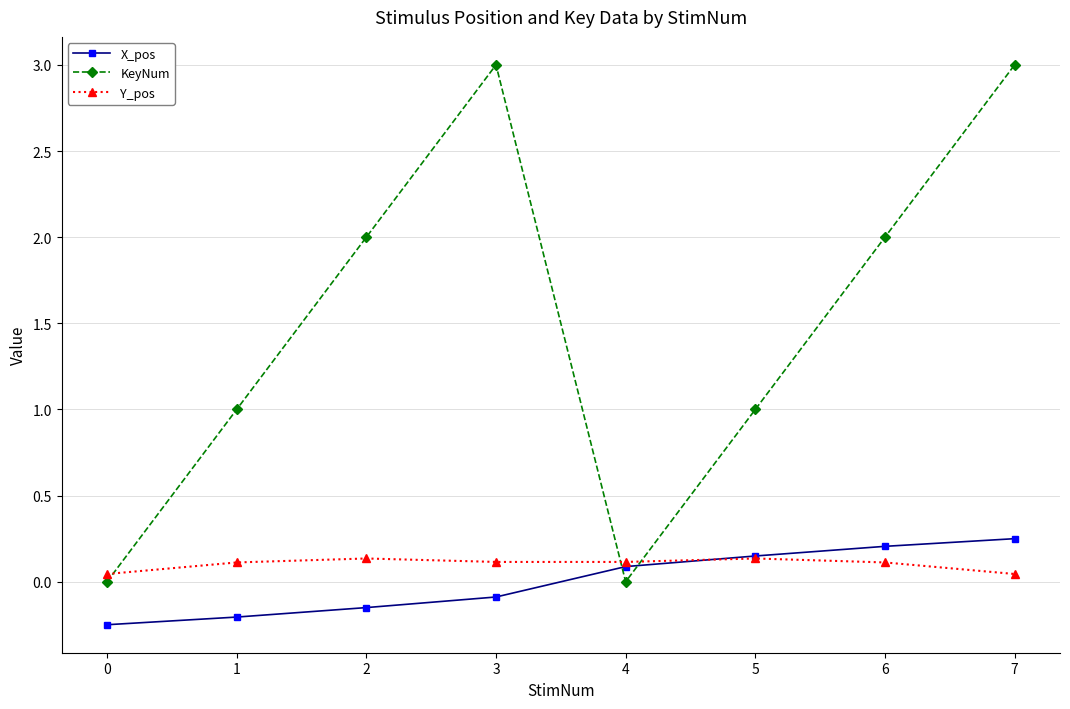

What is the greatest value displayed?

3.0